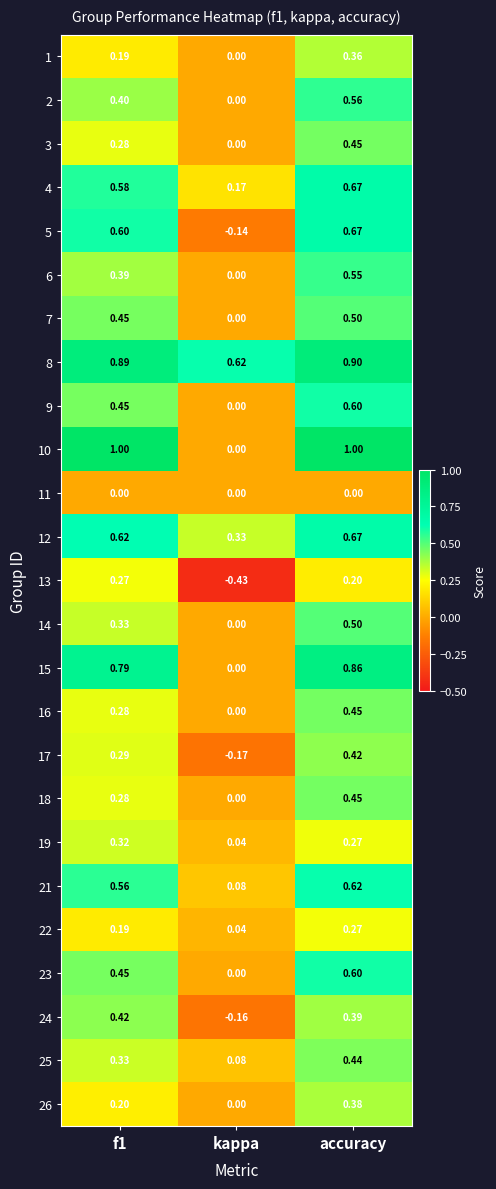

Is the value of 26 at kappa greater than the value of 19 at f1?

No